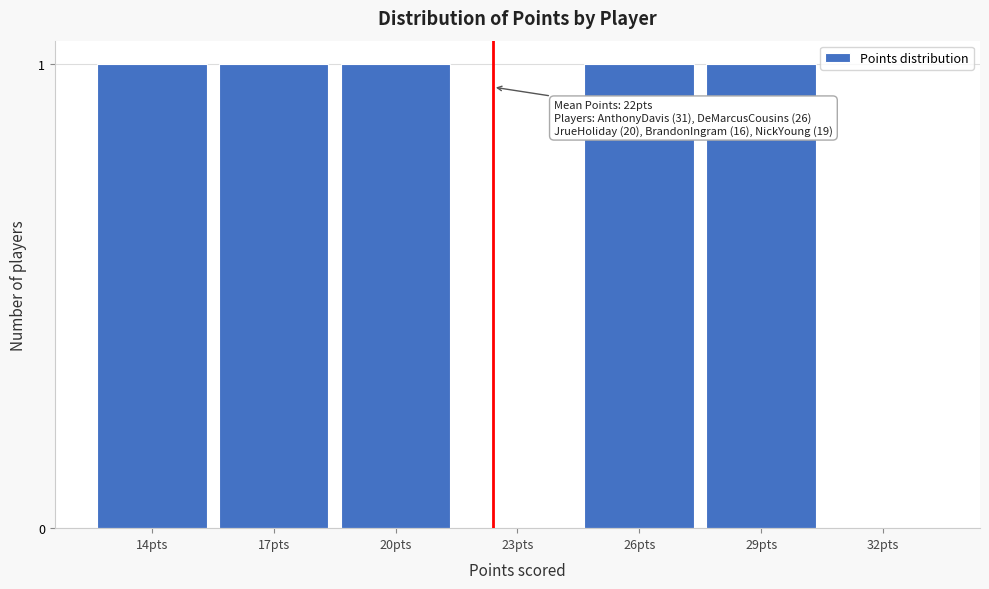

Reading left to right, transcribe all the data shown in this chart.

14pts=1	17pts=1	20pts=1	23pts=0	26pts=1	29pts=1	32pts=0